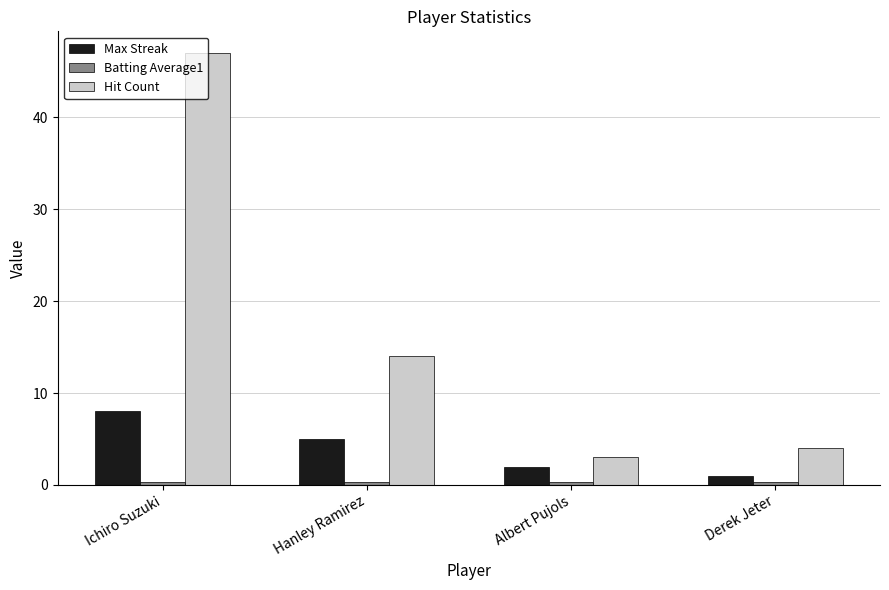

How many bars are there in each group?

3